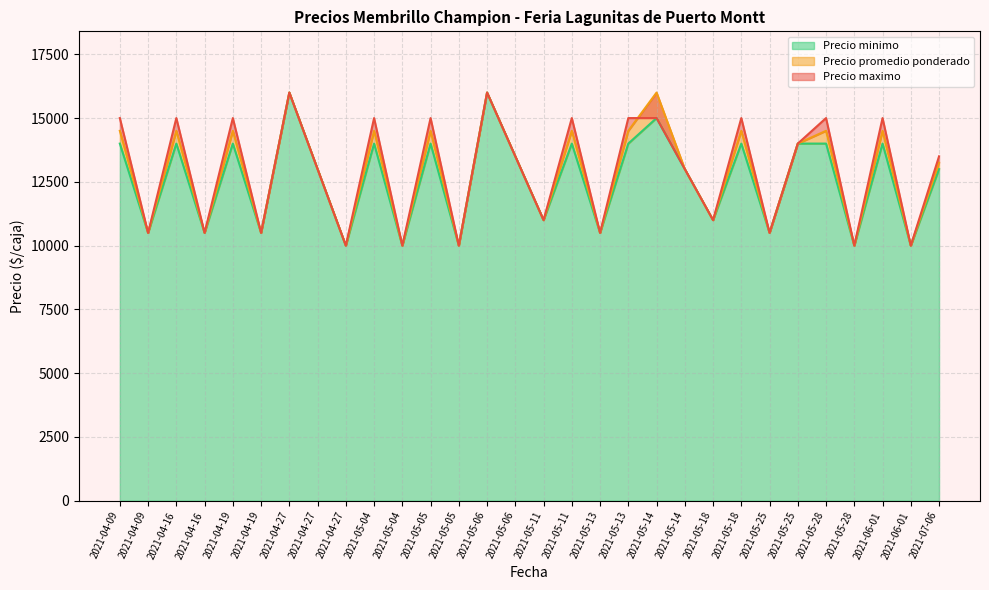

True or false: Precio minimo has a value of 27358 at 2021-04-27.

False